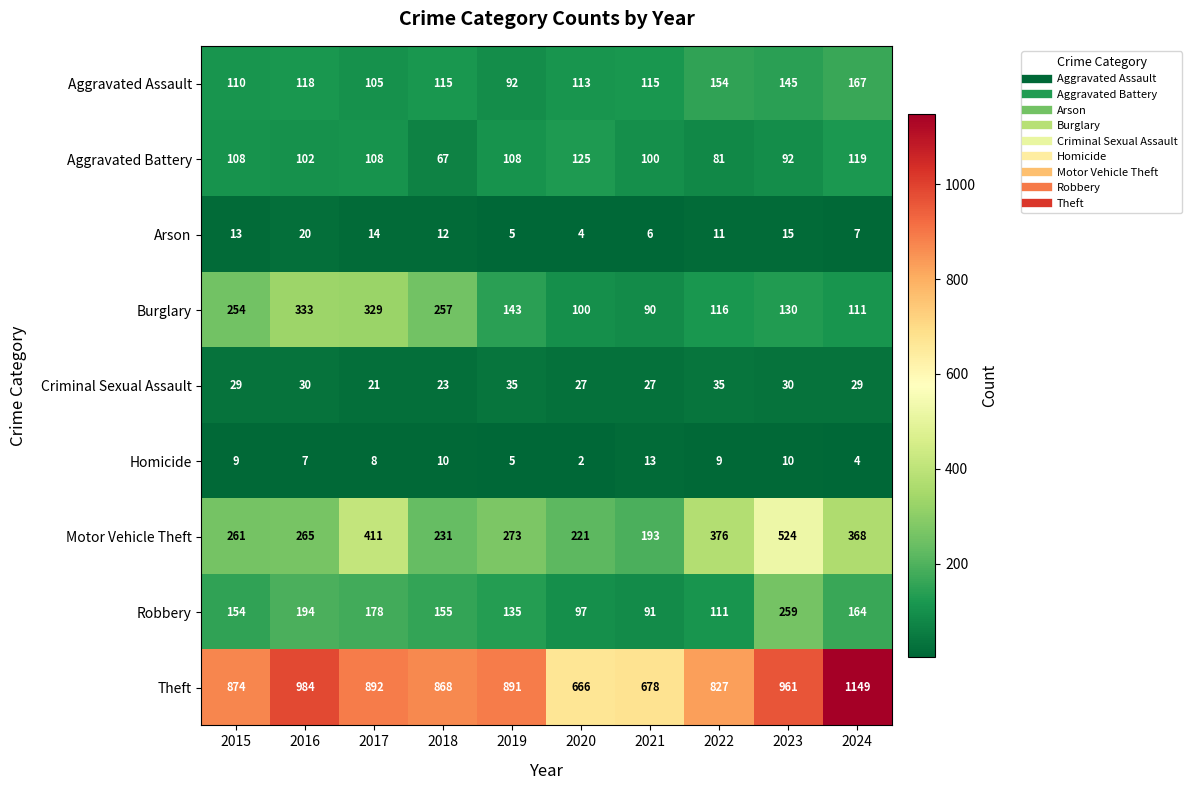

The Robbery series shows 377 at 2023. True or false?

False